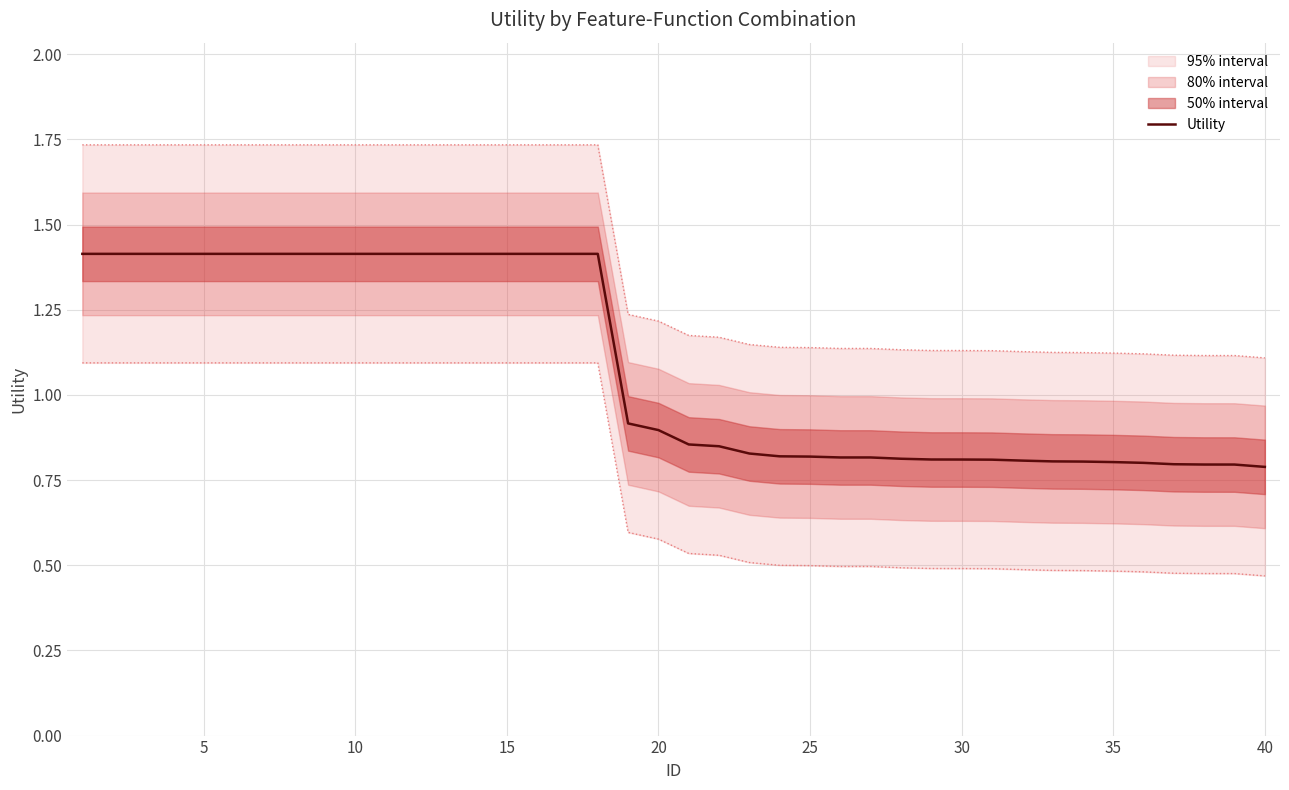

The value of Utility at 5 is 0.3. True or false?

False